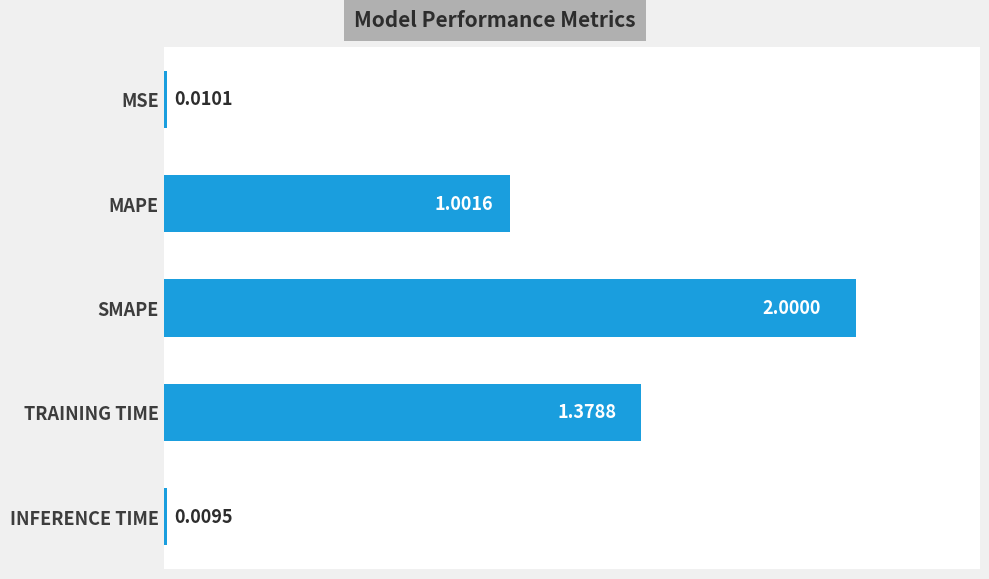

What is the change in value from SMAPE to INFERENCE TIME?

-2.0